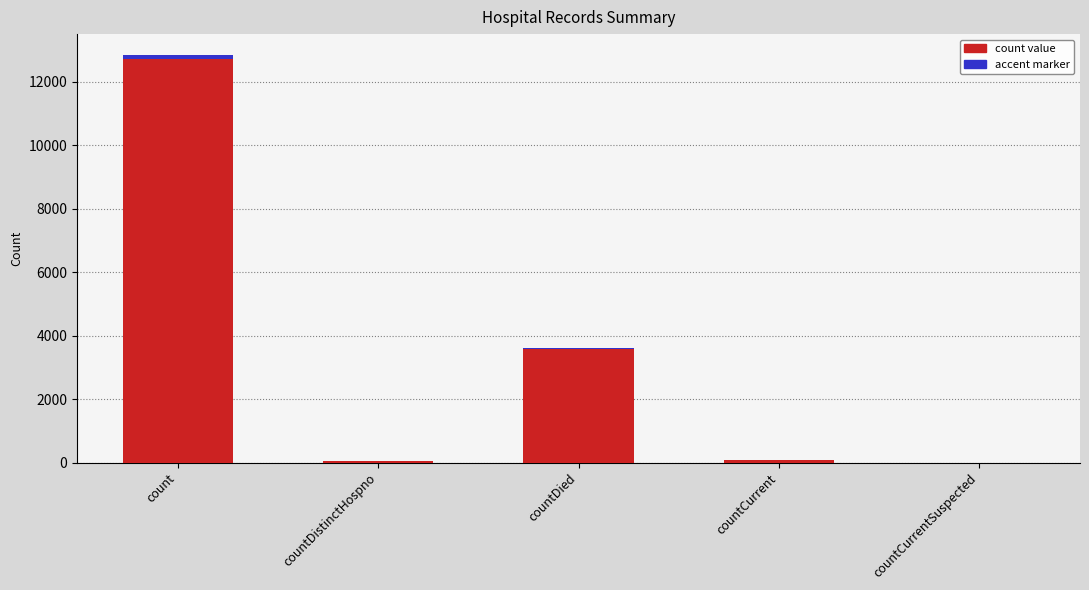

Is the value of accent marker at countCurrentSuspected greater than the value of value at countDistinctHospno?

No